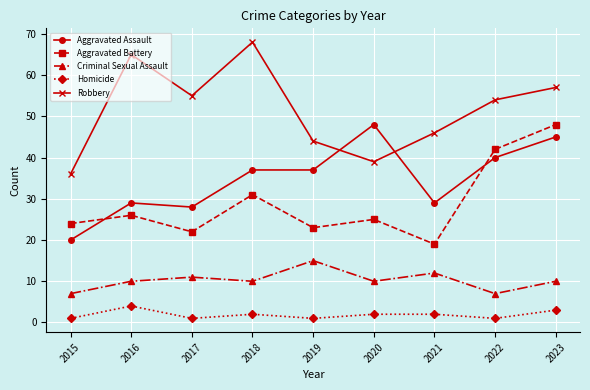

How many lines are shown in the chart?

5